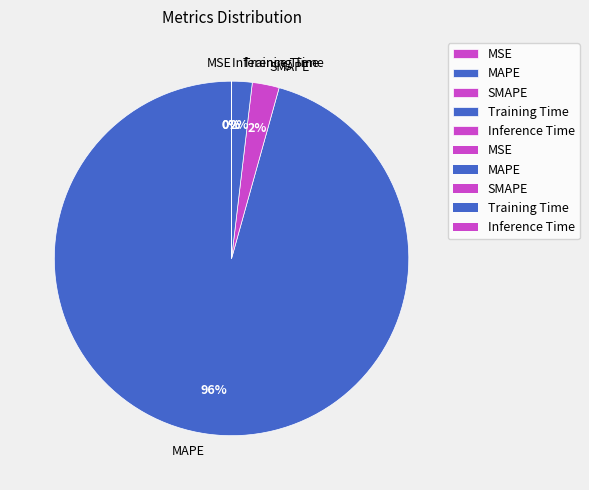

To the nearest percent, what is the average slice percentage?

20%